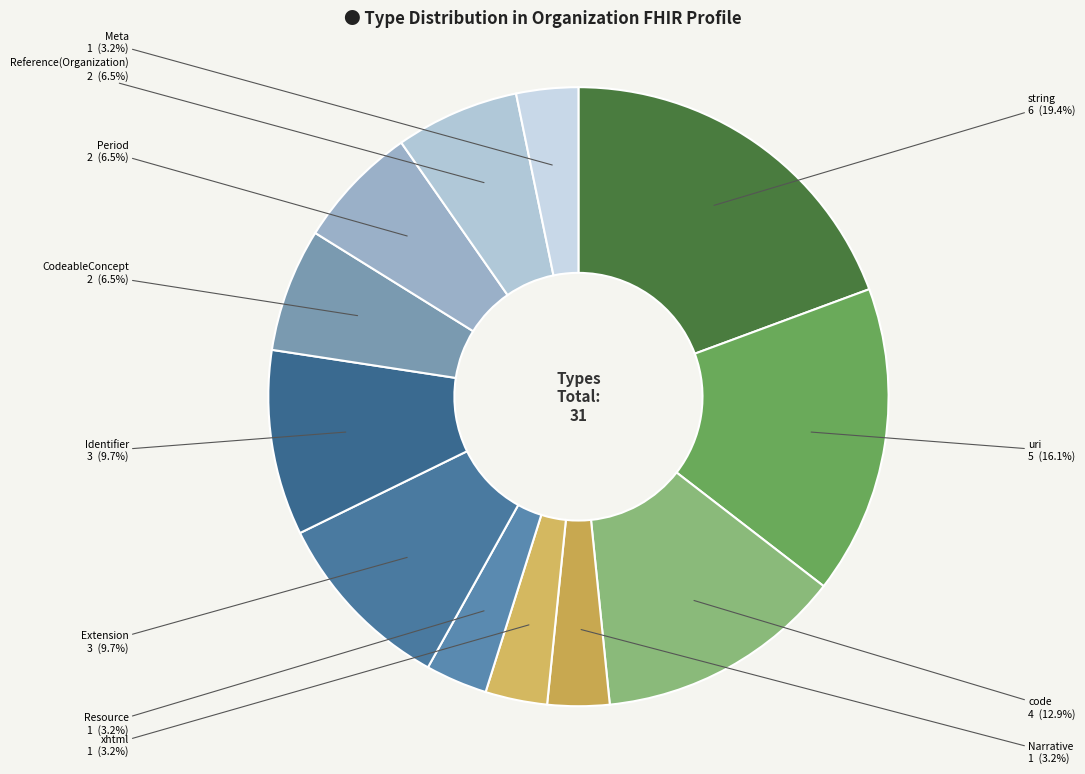

Does any single category account for the majority?

No